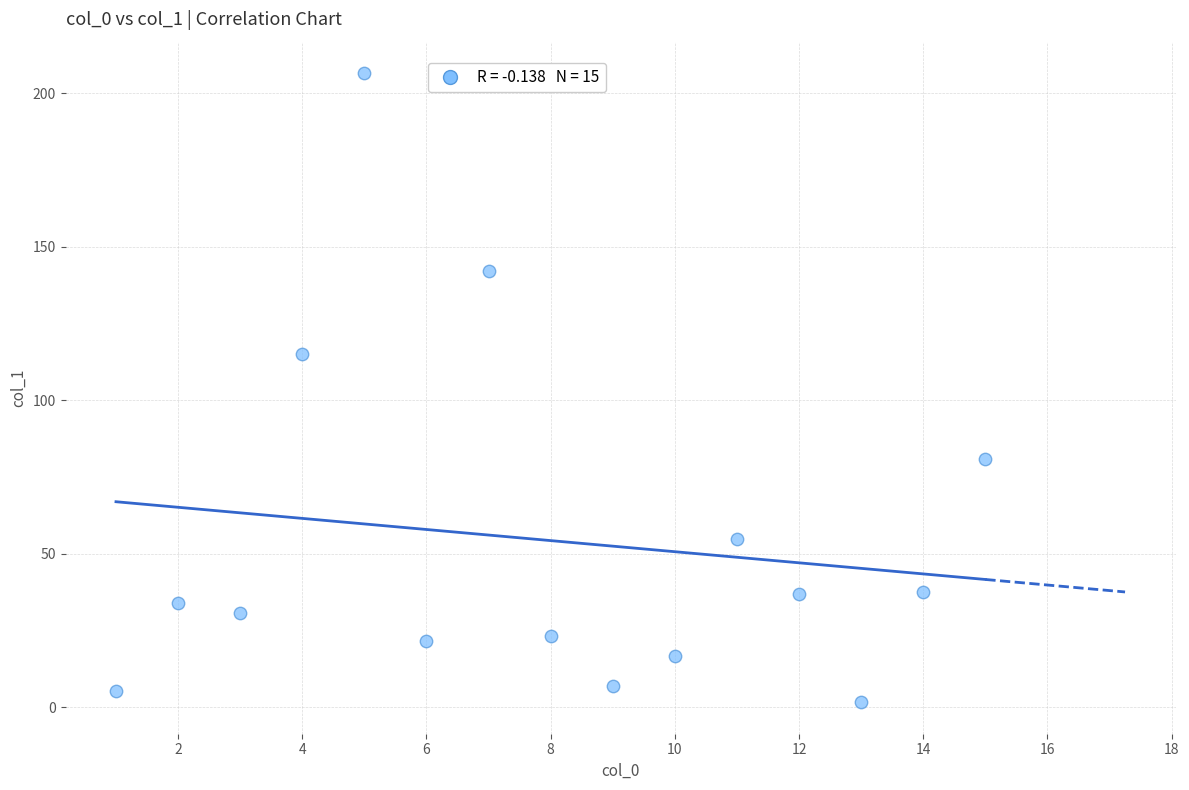

What is the range of X values (max minus min)?

14.0